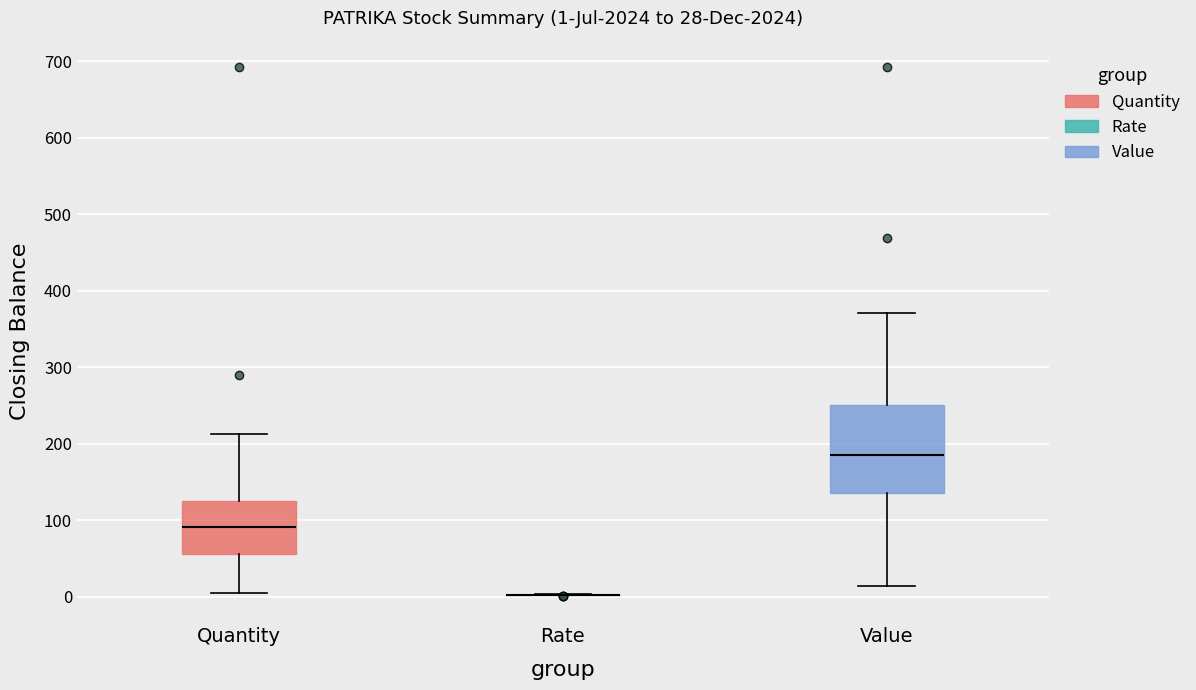

Comparing the boxes themselves (not the whiskers), which one is the tallest?

Value